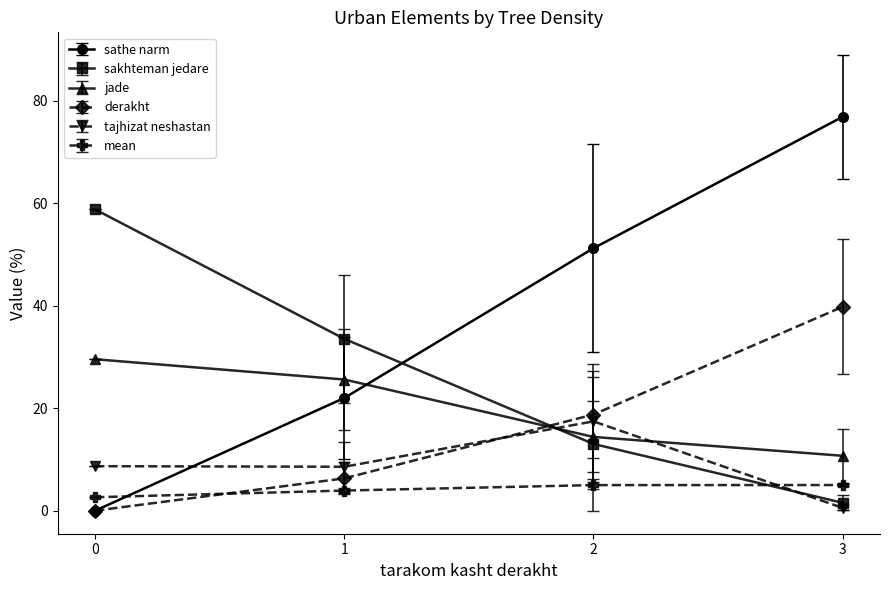

What is the value of the sathe narm point at the 4th from the left?

76.9